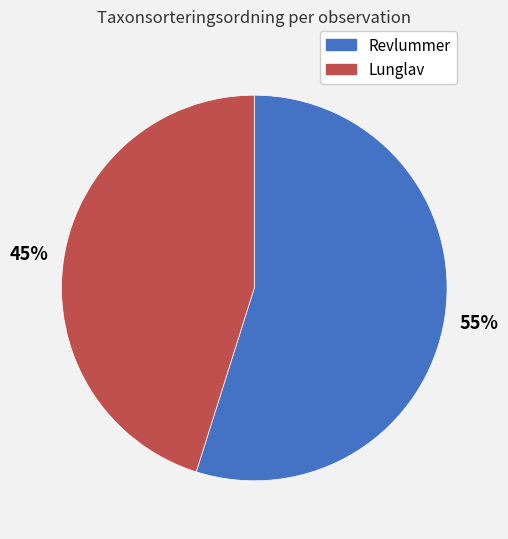

To the nearest percent, what is the difference between the largest and smallest slice percentages?

10%